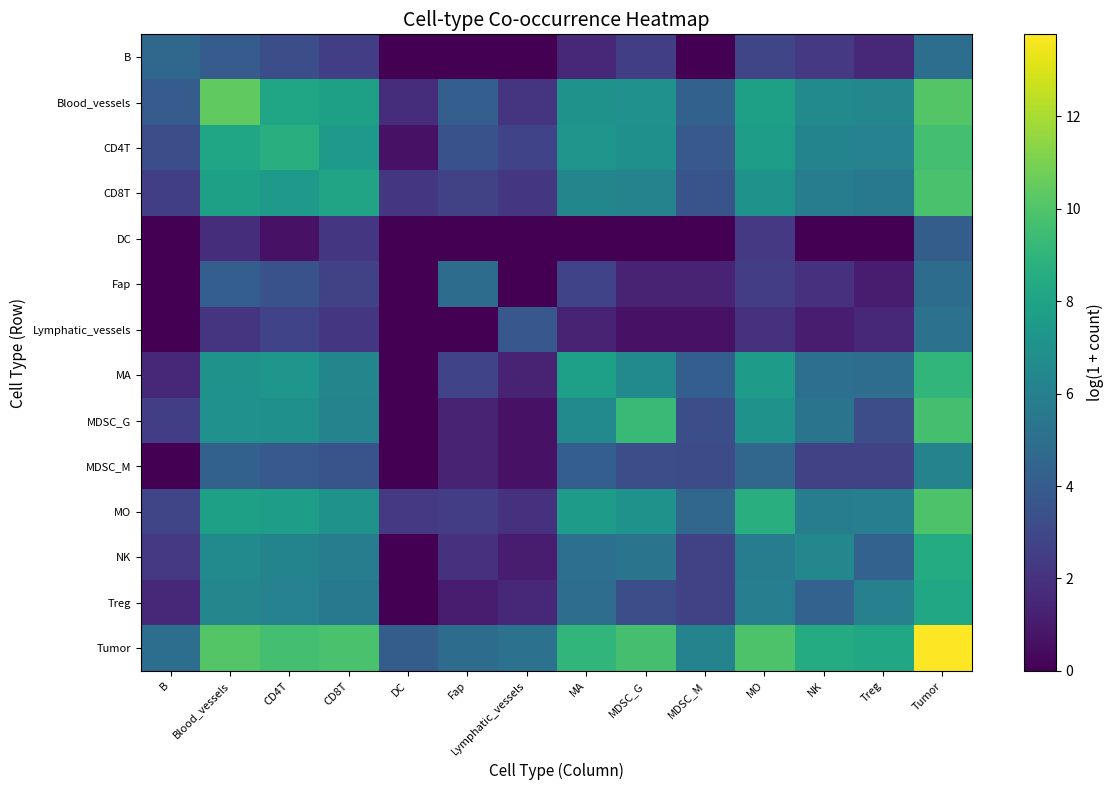

Which series has the largest total across all categories?

Tumor